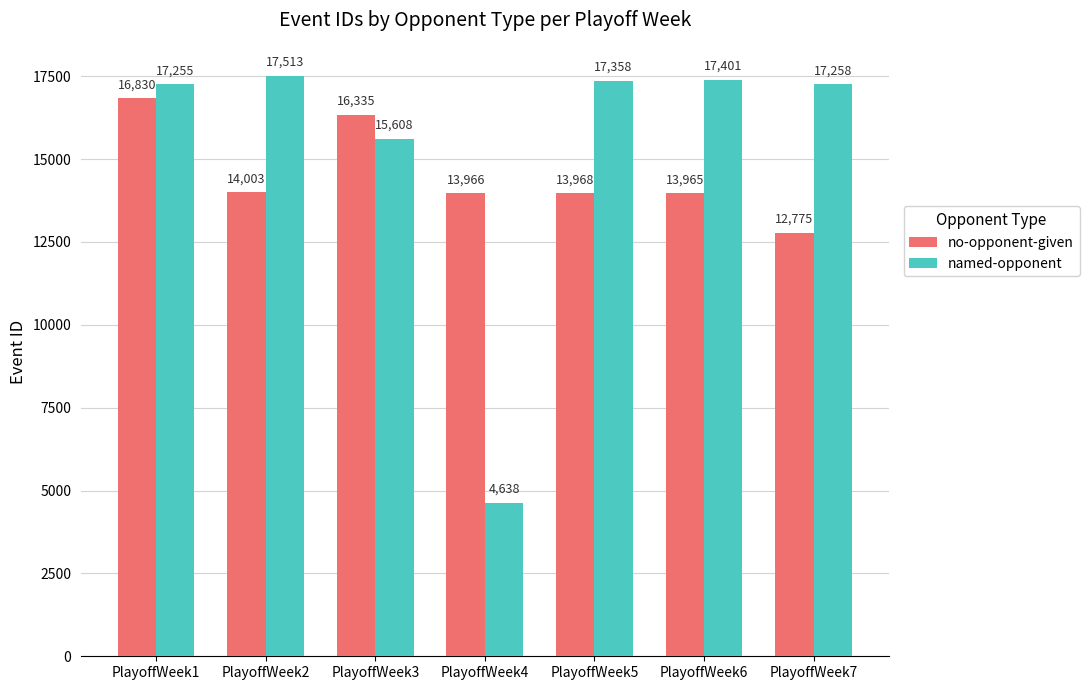

Between PlayoffWeek1 and PlayoffWeek4, which series saw the biggest shift?

named-opponent